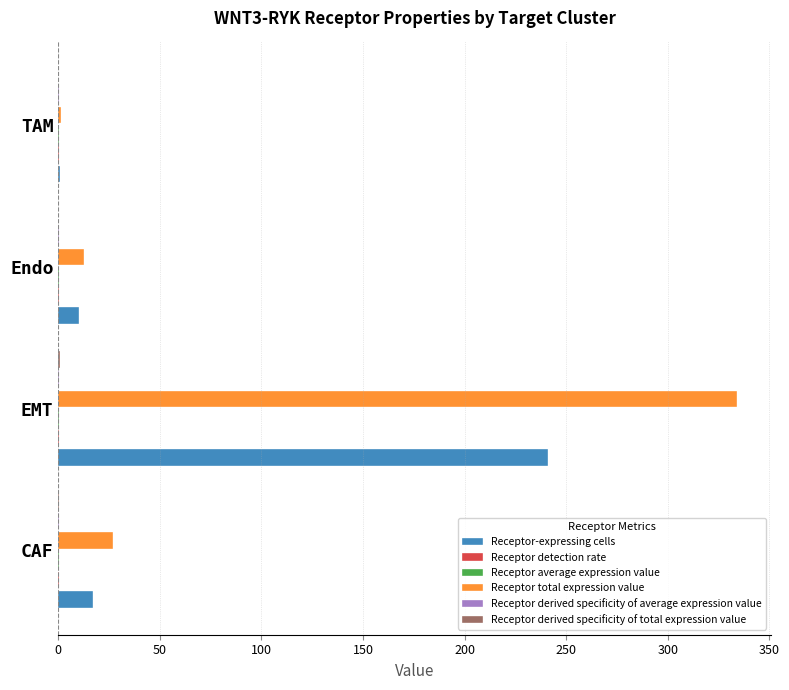

At which category is the sum across all series the highest?

EMT